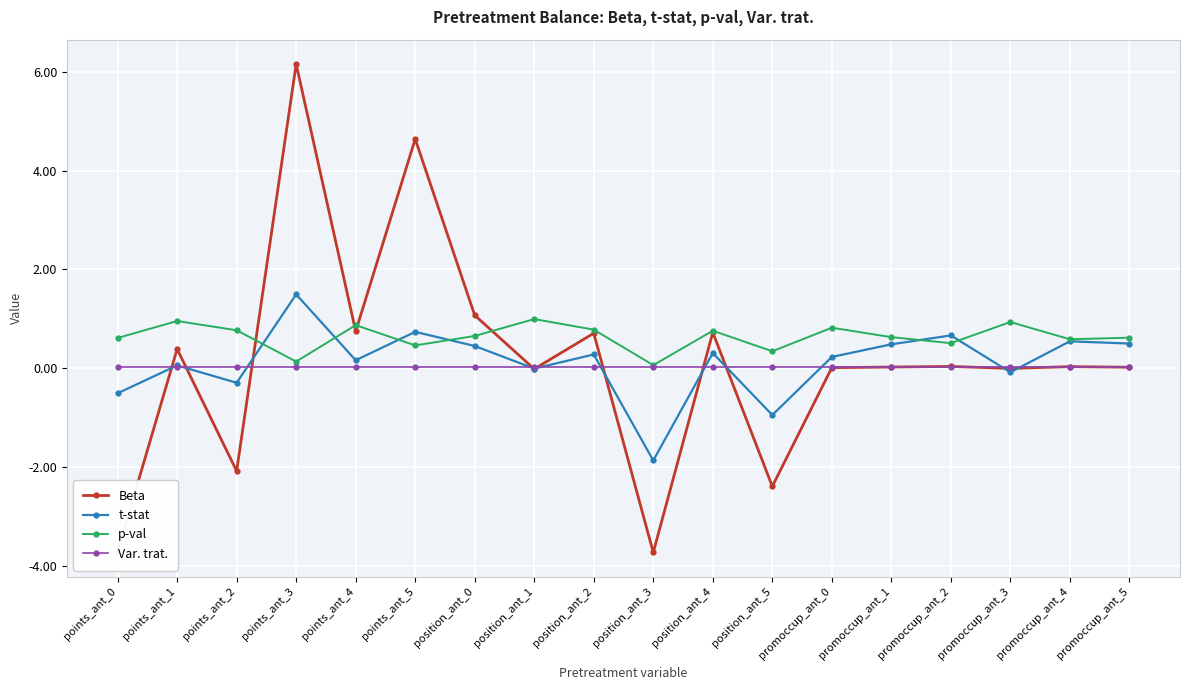

What is the spread (max minus min) of values at promoccup_ant_2?

0.6